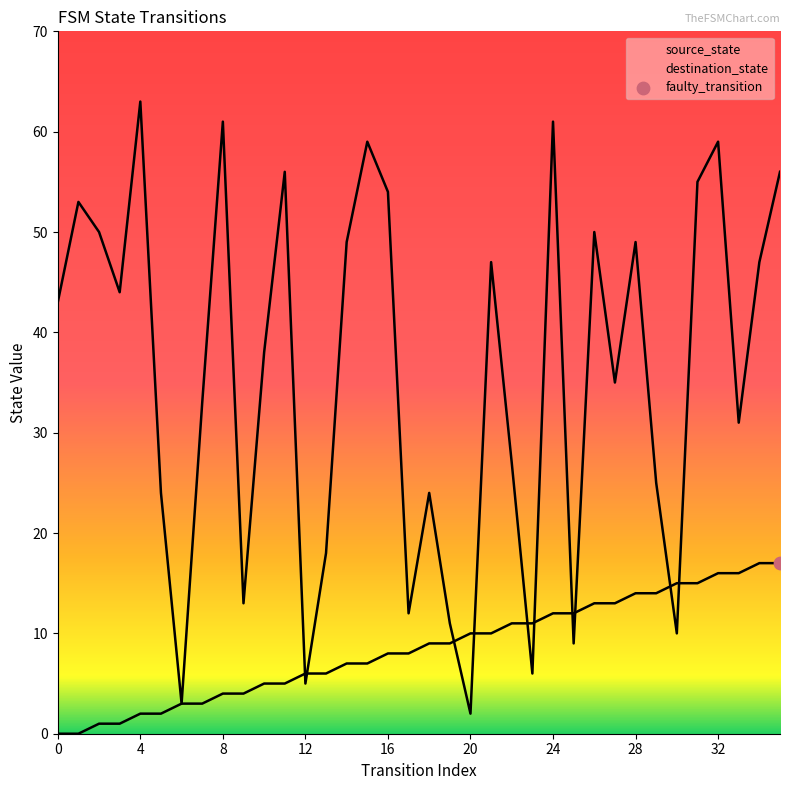

Which series has the largest Y range (max minus min)?

destination_state